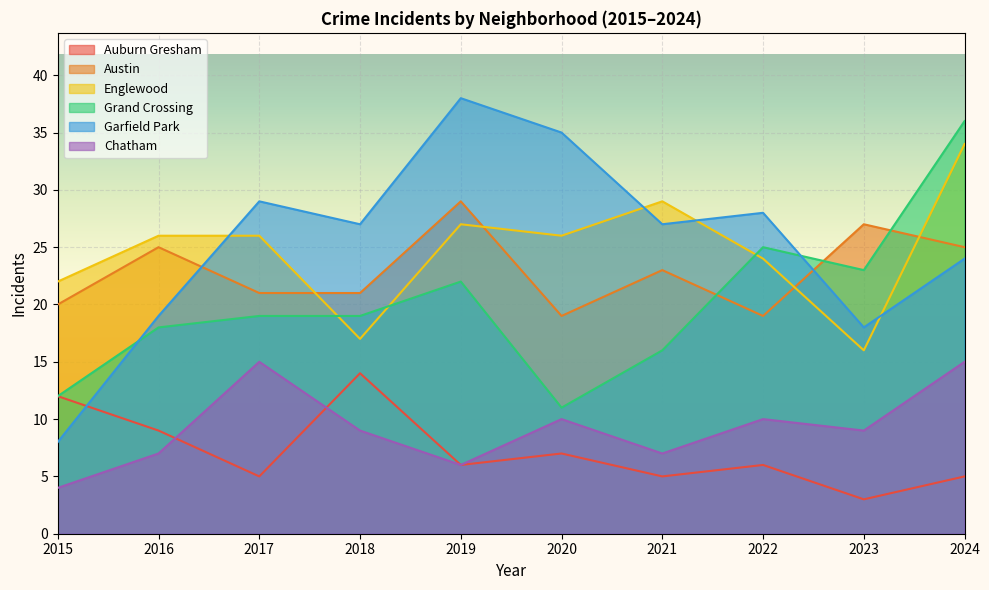

List the series in order of their peak value, lowest first.

Auburn Gresham, Chatham, Austin, Englewood, Grand Crossing, Garfield Park